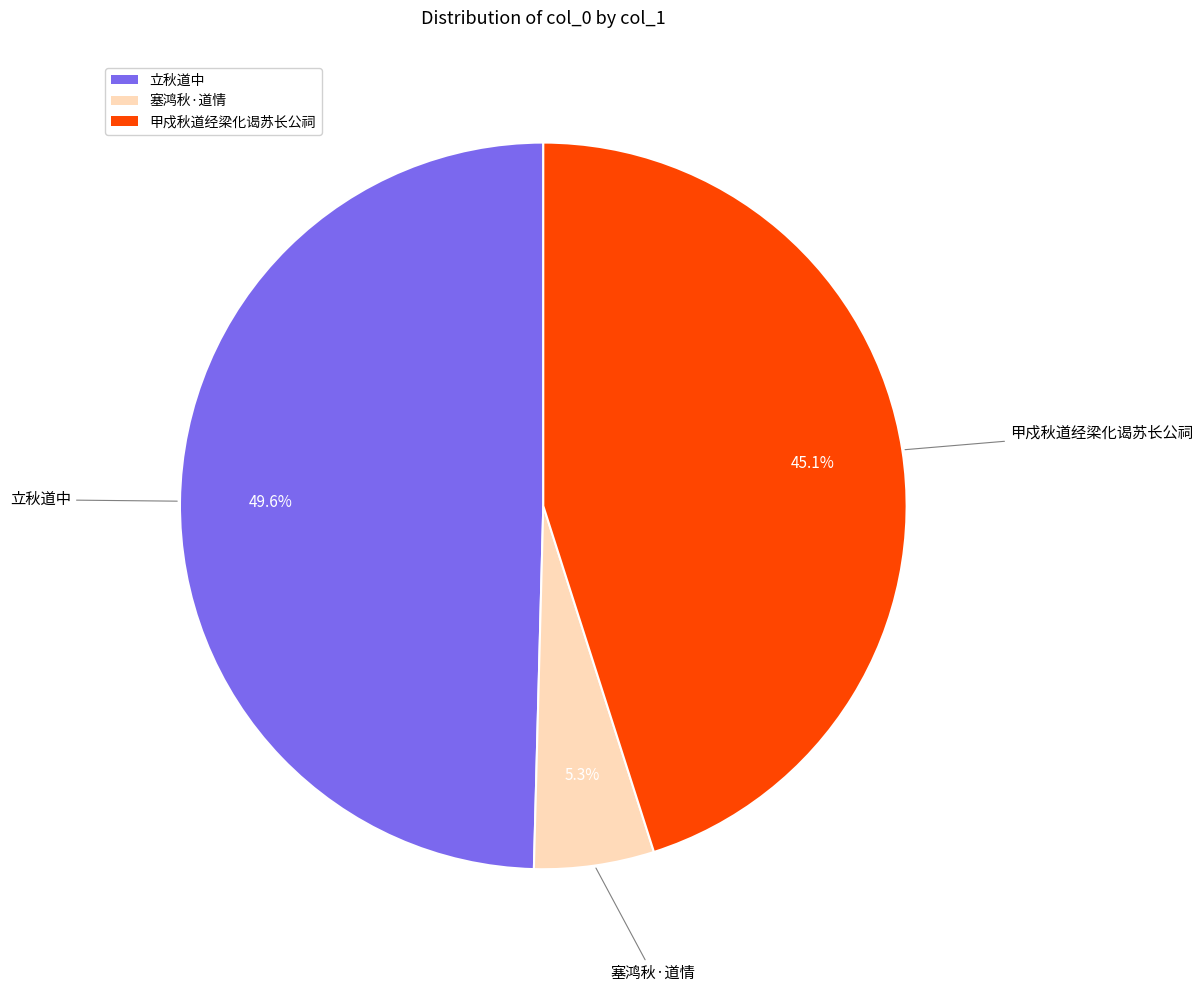

How many slices are in this pie chart?

3